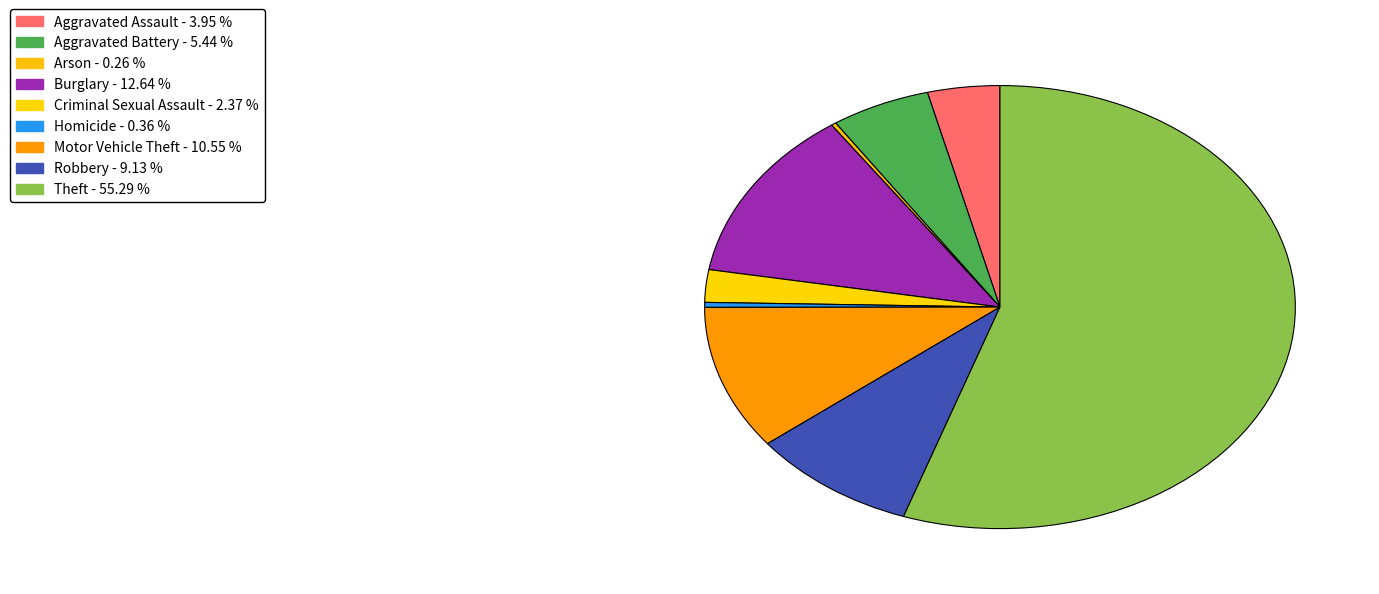

What percentage is the Robbery slice, to the nearest percent?

9%